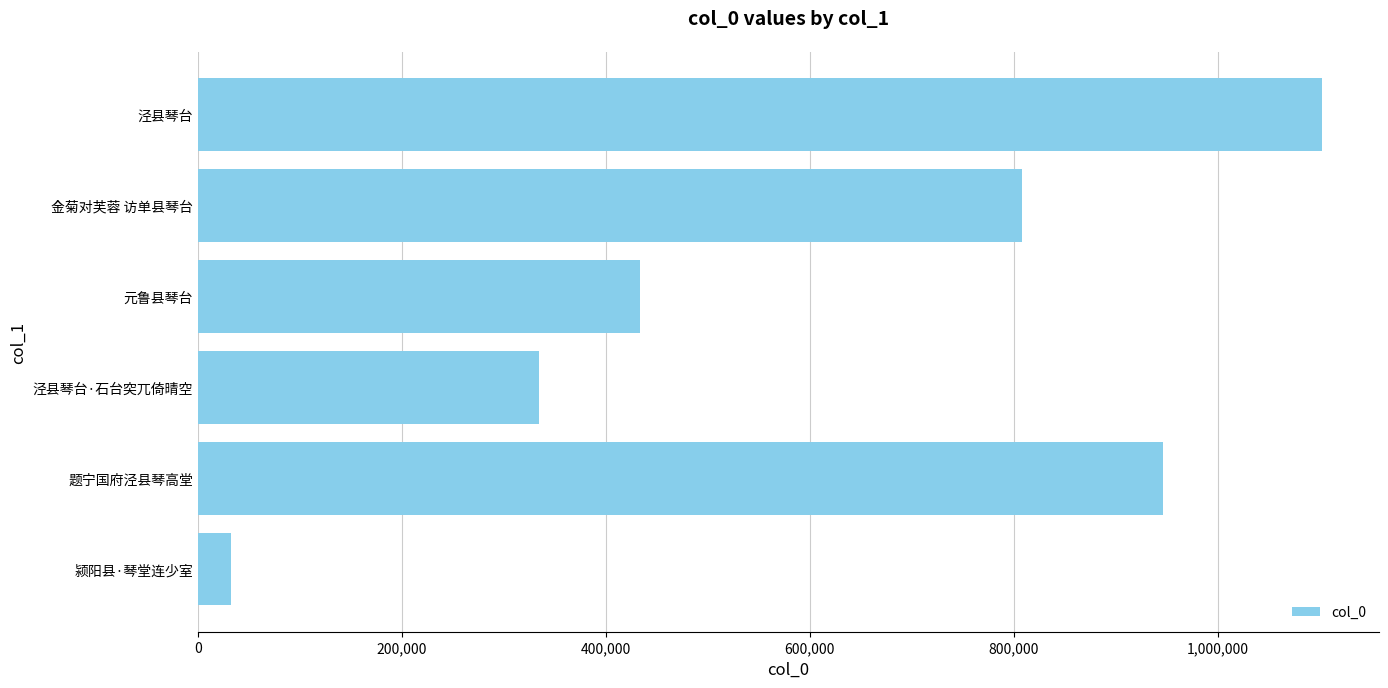

What position from the right is 200,000?

6